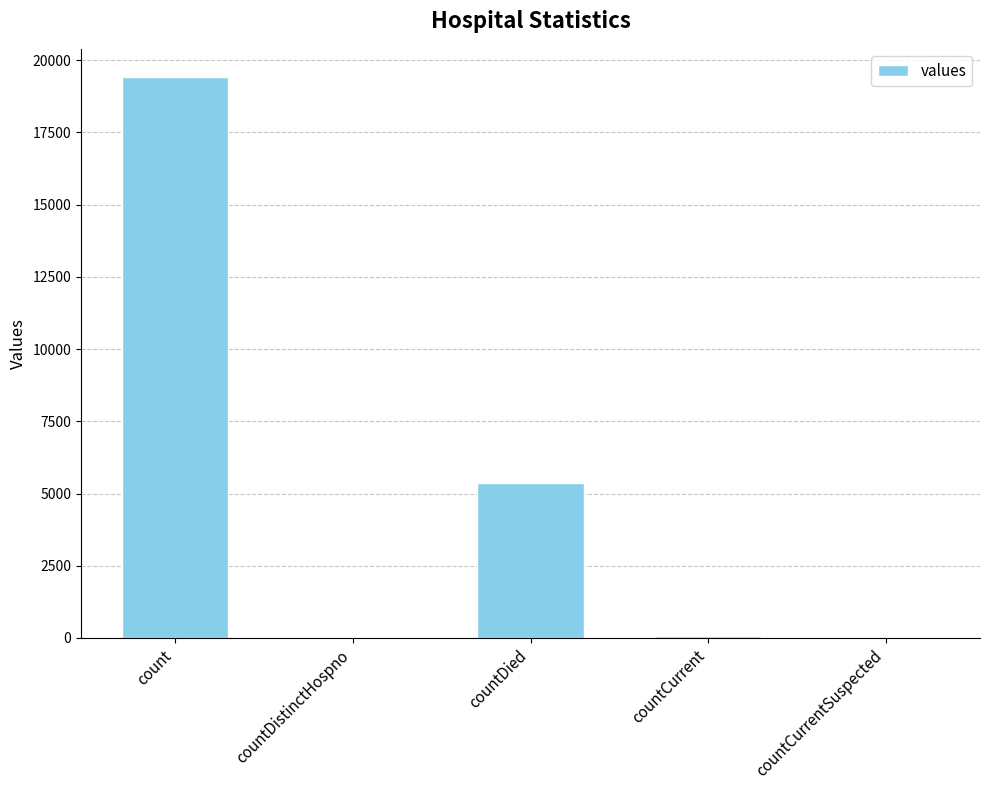

What is the sum of all values?

24875